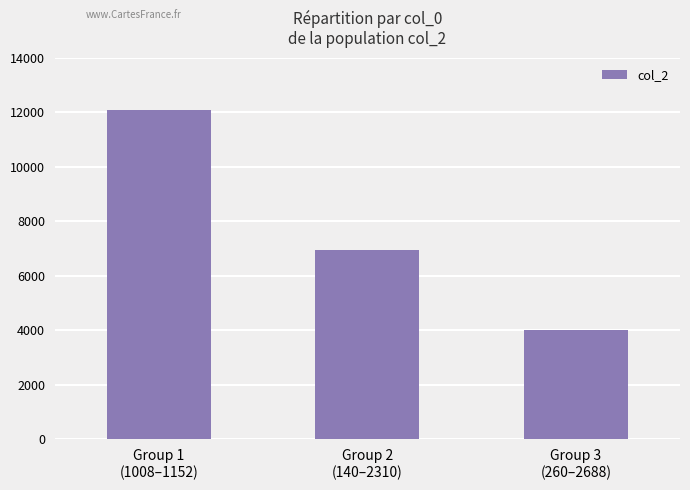

What is the label of the 1st bar from the right?

Group 3
(260–2688)